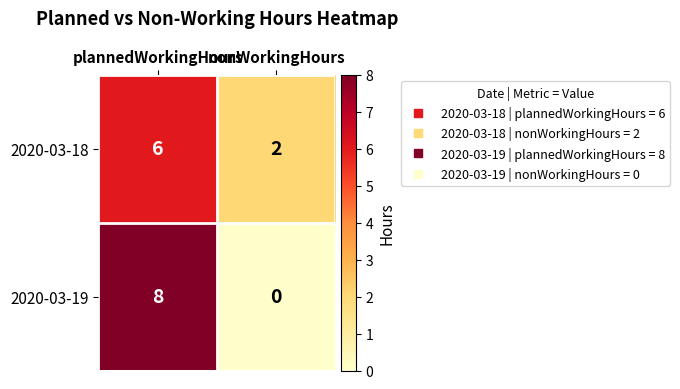

Which category has the highest value in the 2020-03-19 series?

plannedWorkingHours